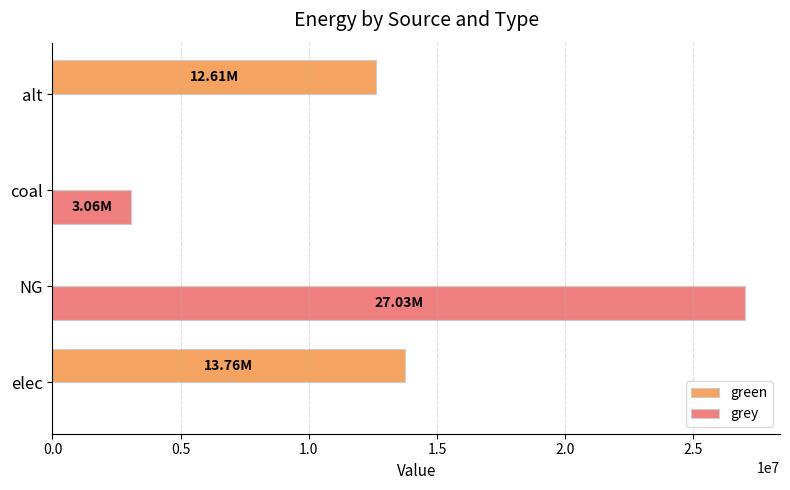

Which category has the highest value across all series?

NG